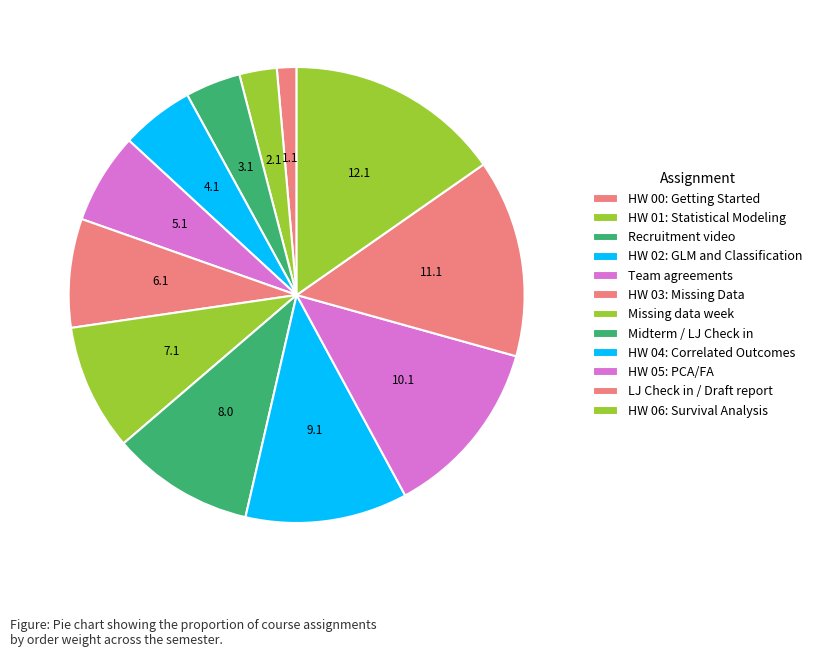

What percentage do Recruitment video and HW 00: Getting Started together represent?

5.3%